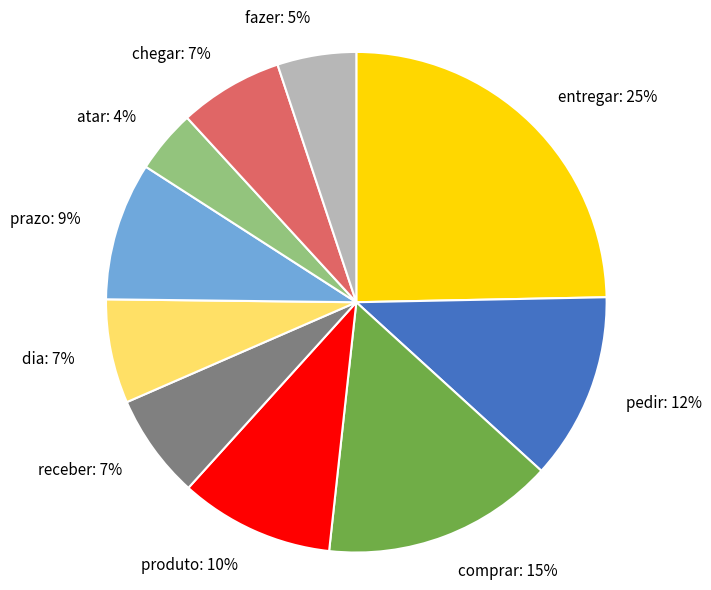

Does fazer represent more than half of the total?

No